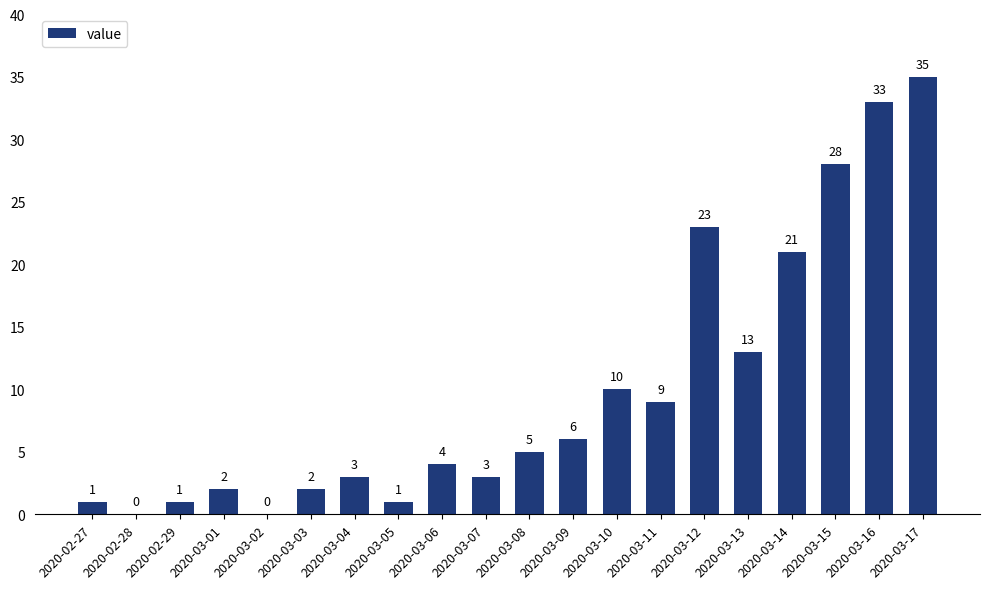

The chart shows a value of 0 at 2020-03-02. True or false?

True